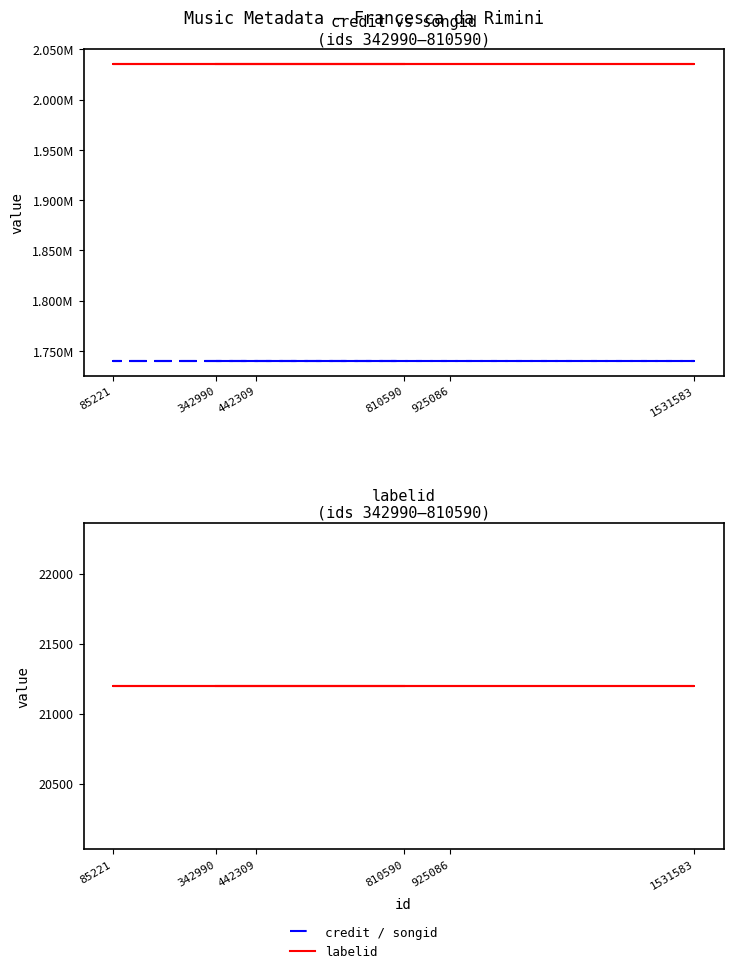

What are all the series names shown in the legend?

credit, songid, labelid